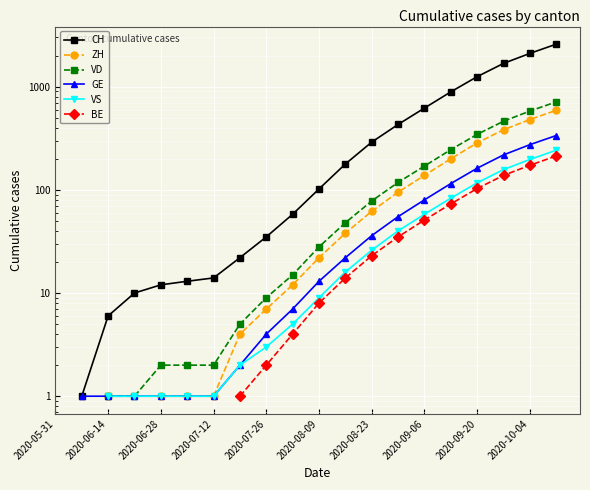

What is the minimum value shown in the chart?

1.0